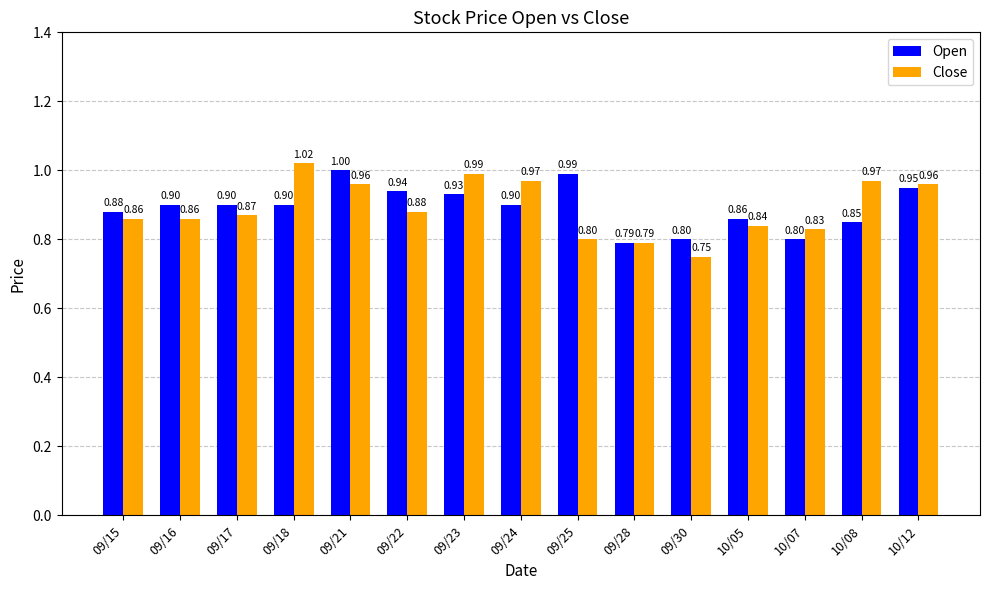

Which series has the largest total across all categories?

Open